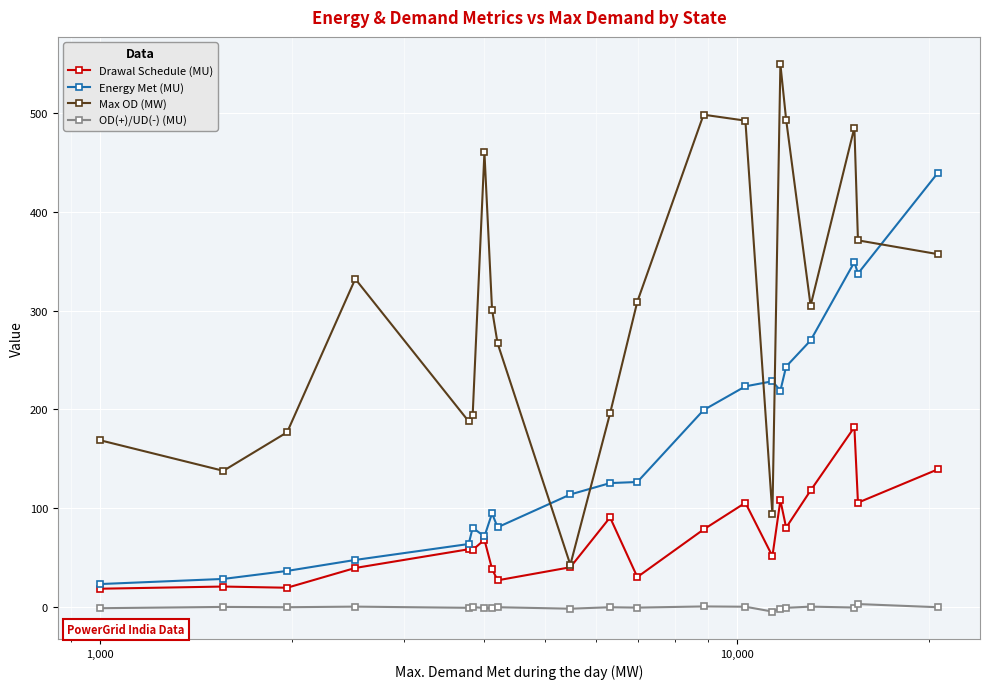

True or false: OD(+)/UD(-) (MU) and Max OD (MW) cross at least once.

False